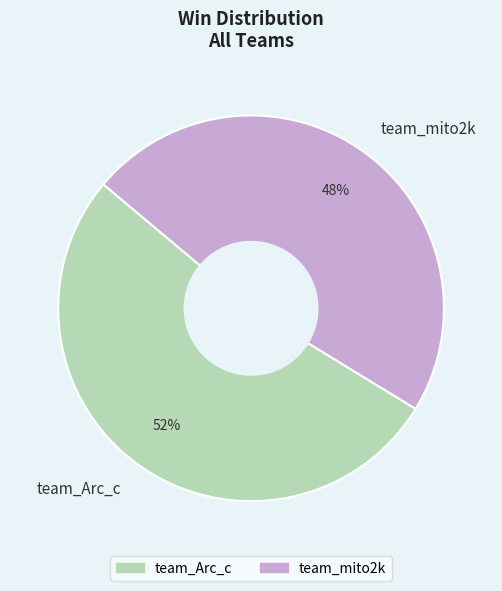

How many slices are in this pie chart?

2